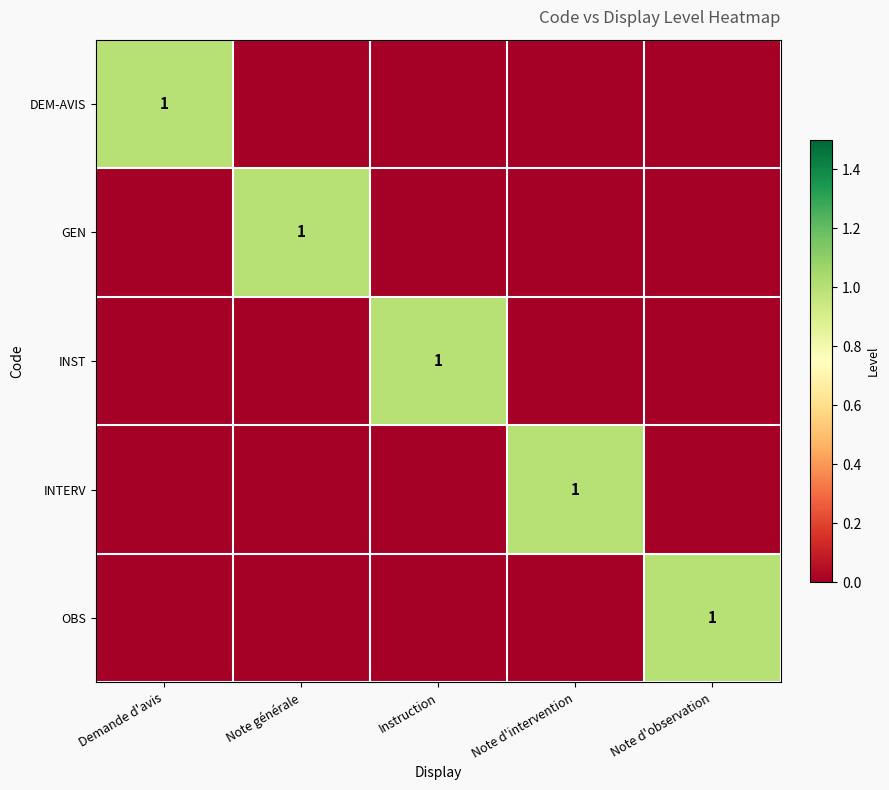

Which has a higher value, Note d'intervention or Demande d'avis?

Demande d'avis